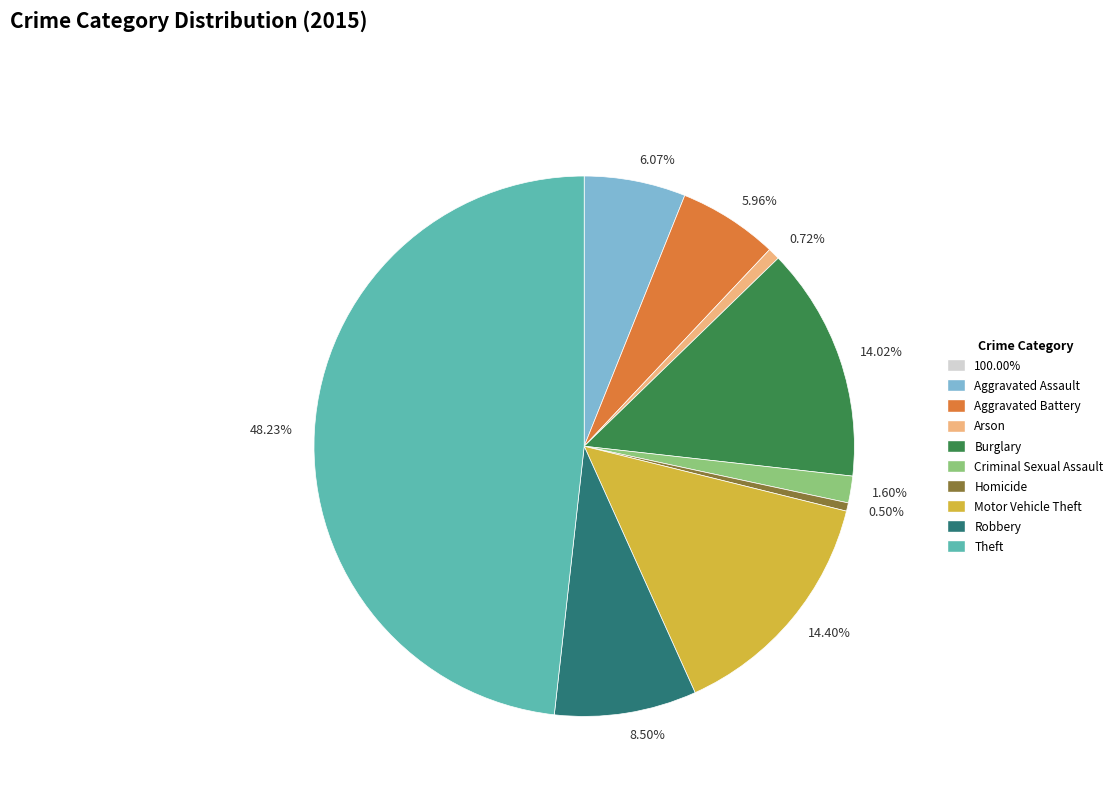

How many slices are in this pie chart?

9